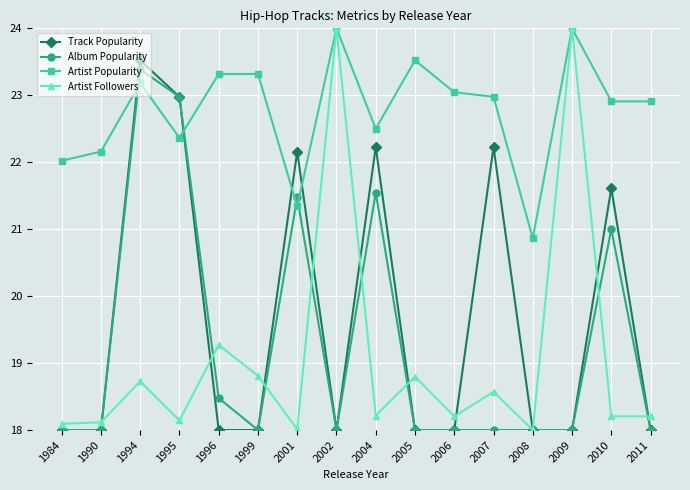

True or false: Track Popularity has a value of 9.8 at 1990.

False